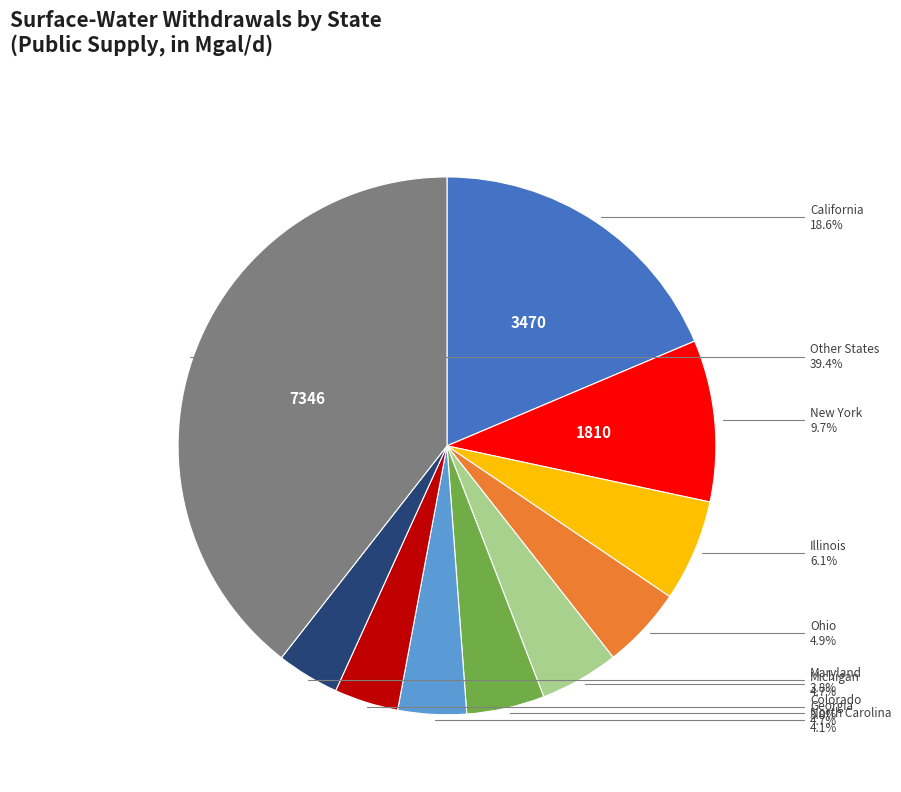

Does any single category account for the majority?

No